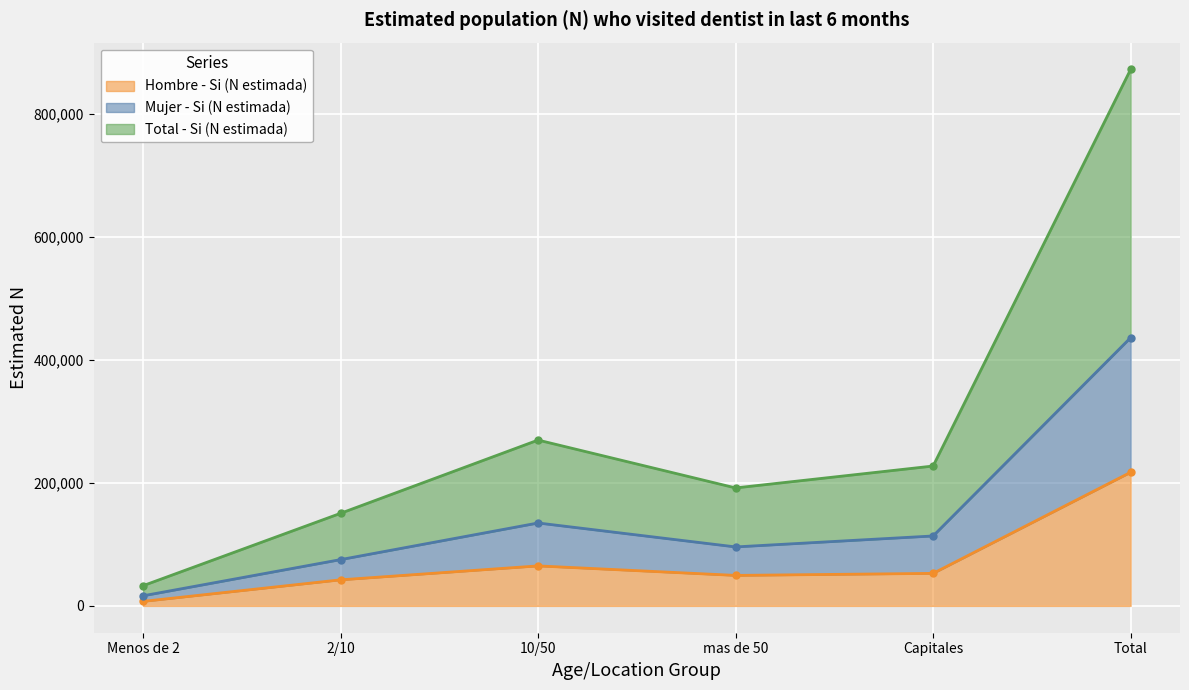

What is the highest value of the Hombre - Si (N estimada) series?

217403